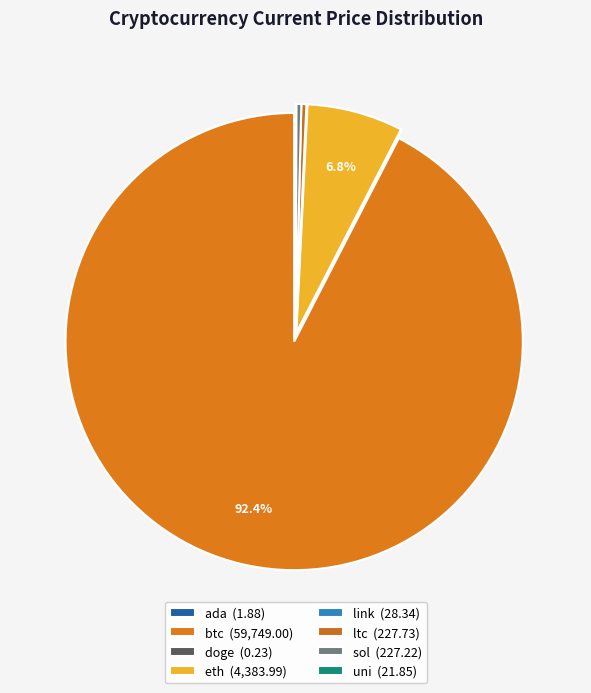

Is the sum of doge and sol greater than half?

No